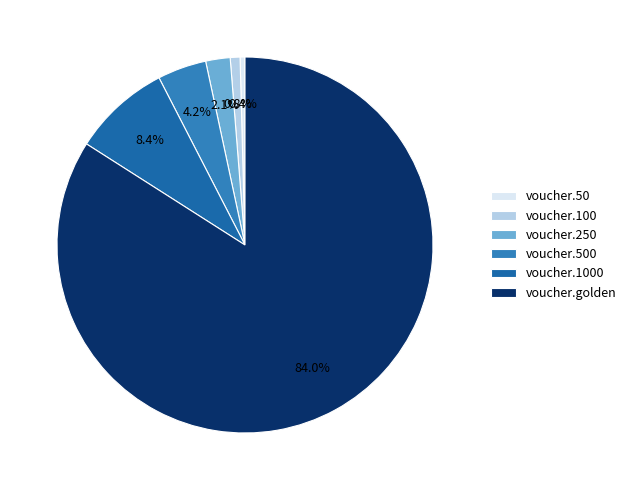

The voucher.1000 slice represents 14% of the pie. True or false?

False